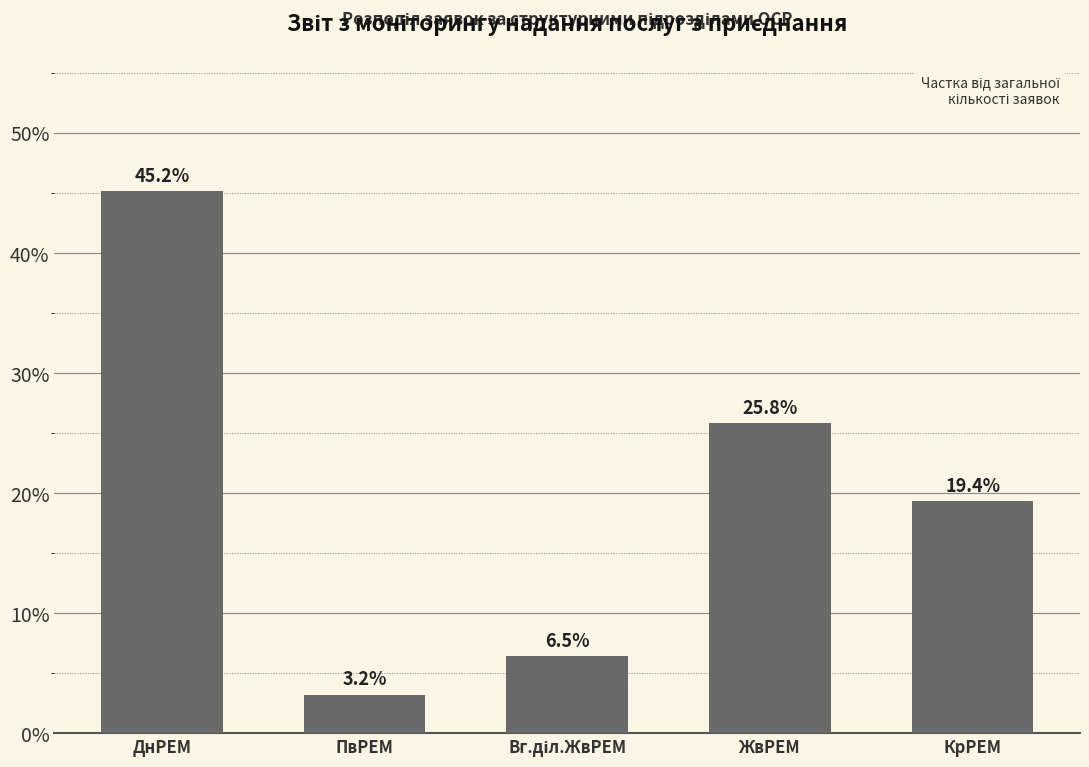

What is the maximum value shown in the chart?

45.2